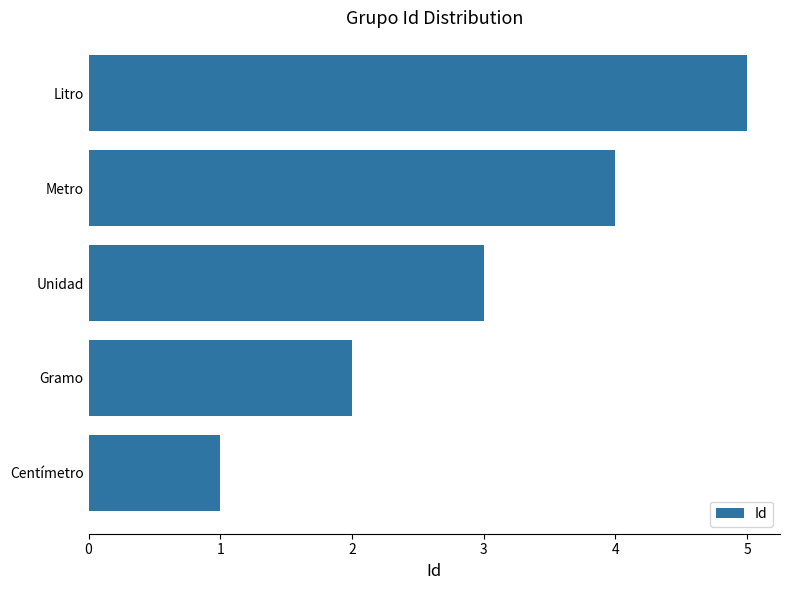

What is the difference between the maximum and minimum values?

4